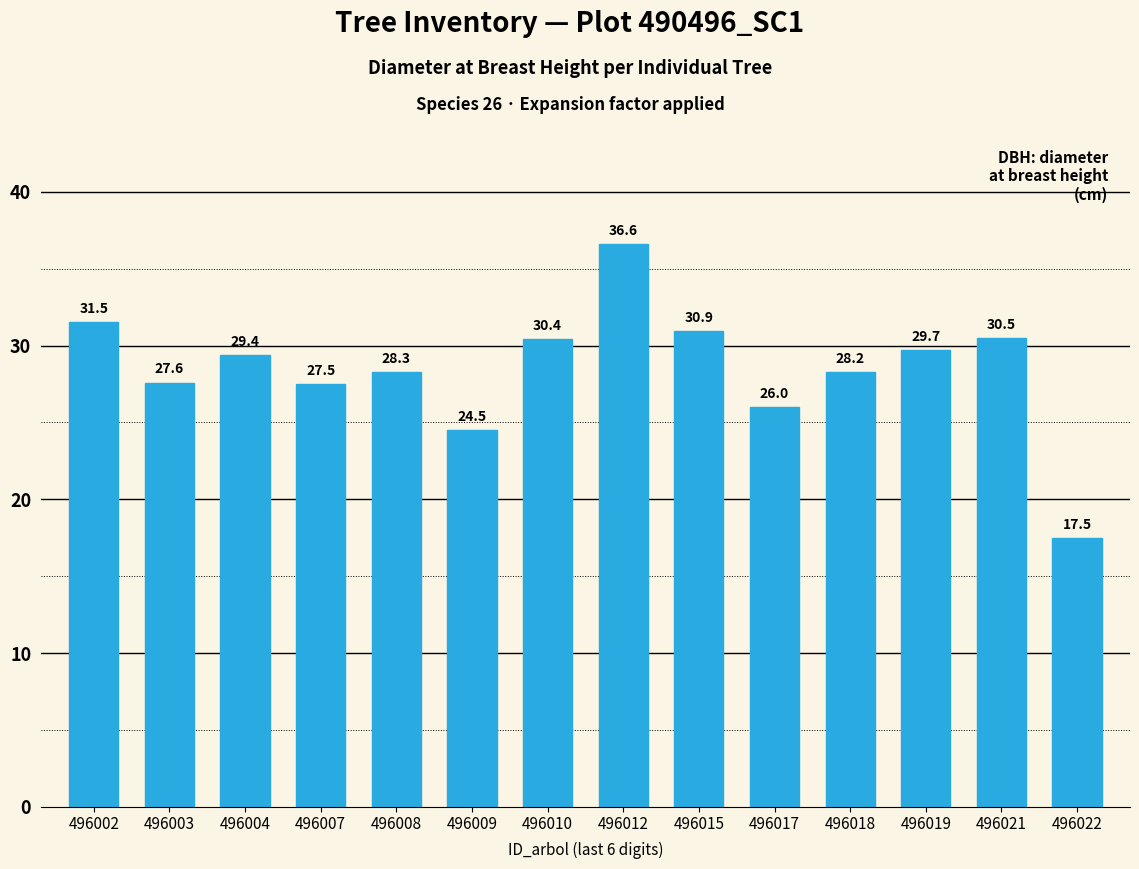

The value at 496007 is 6.1. True or false?

False